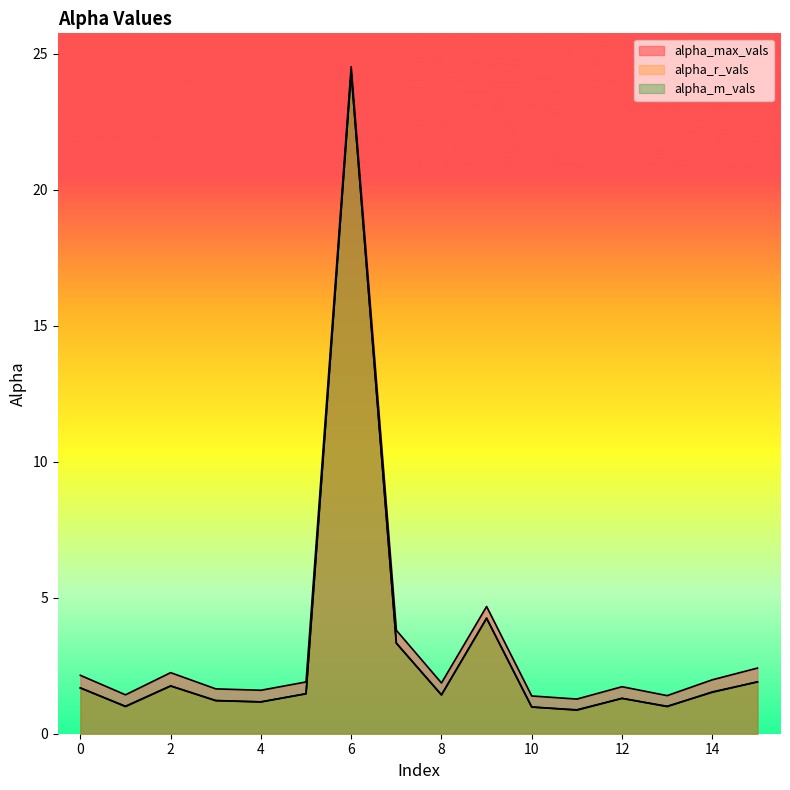

What is the maximum value for alpha_r_vals?

24.3